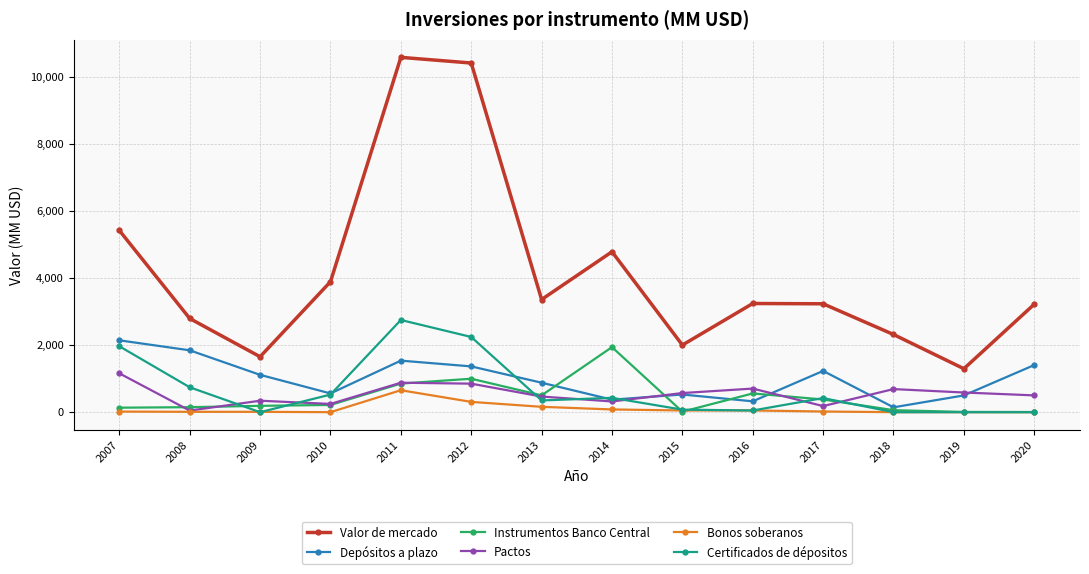

At which label is Valor de mercado closest to 5942?

2007